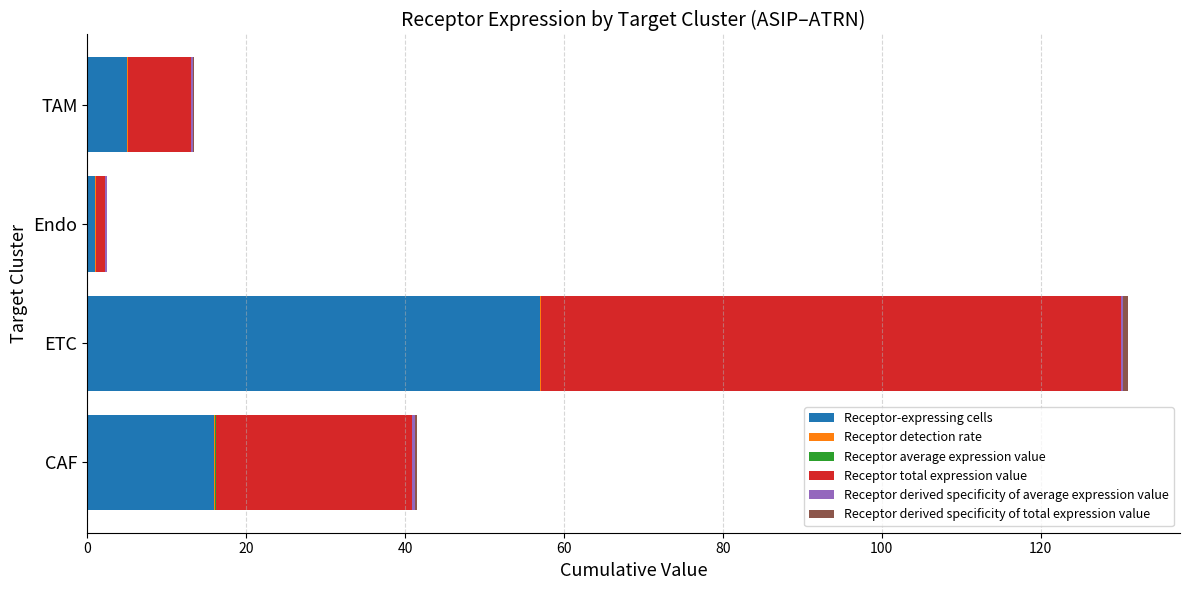

At which label does Receptor-expressing cells reach its peak?

ETC